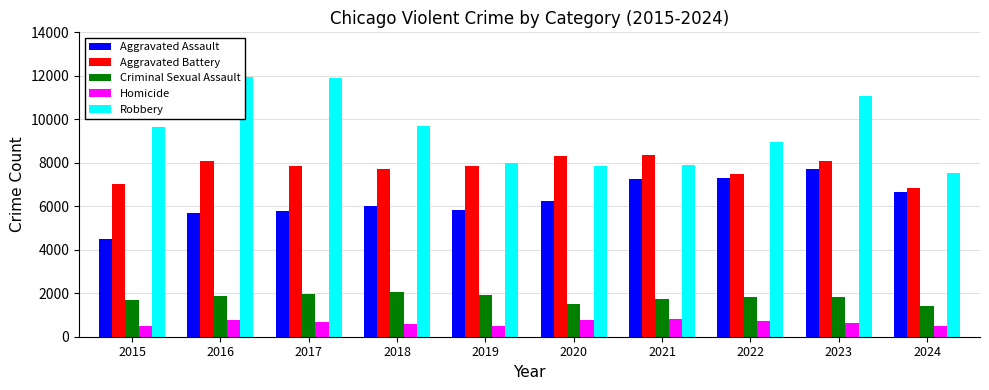

Which series has the largest range (max minus min)?

Robbery